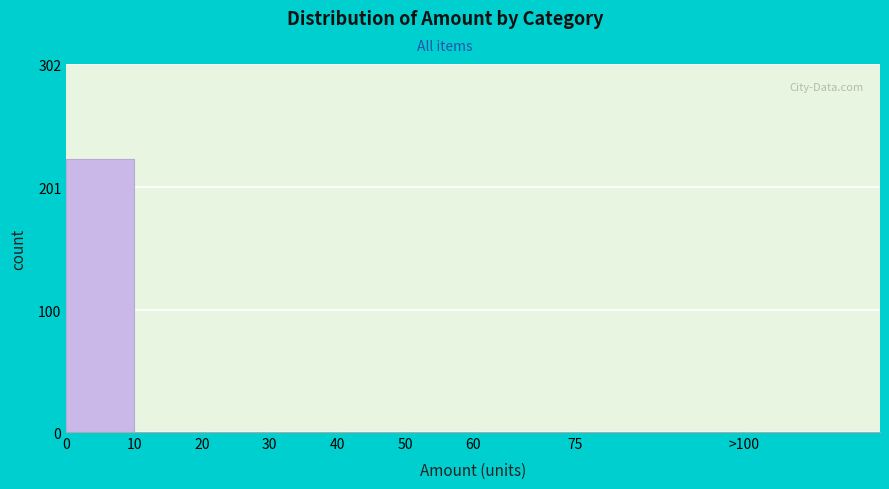

Reading right to left, transcribe all the data shown in this chart.

>100=0	75=0	60=0	50=0	40=0	30=0	20=0	10=0	0=224